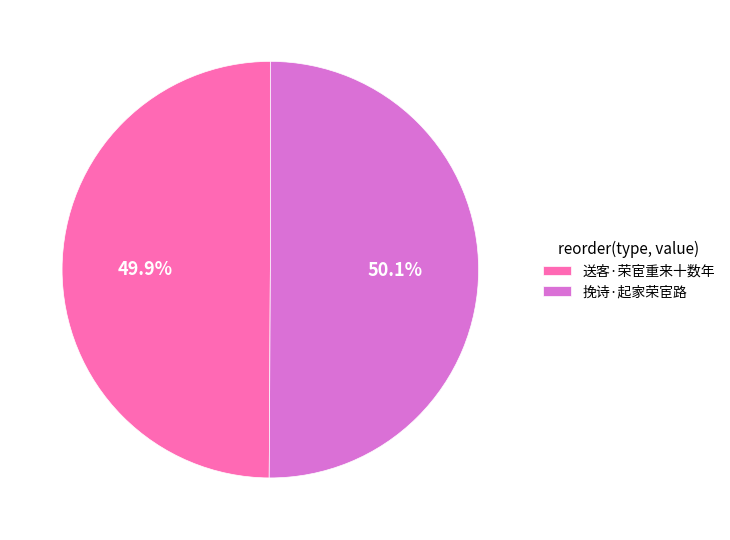

Combined, do 送客·荣宦重来十数年 and 挽诗·起家荣宦路 account for over 50%?

Yes